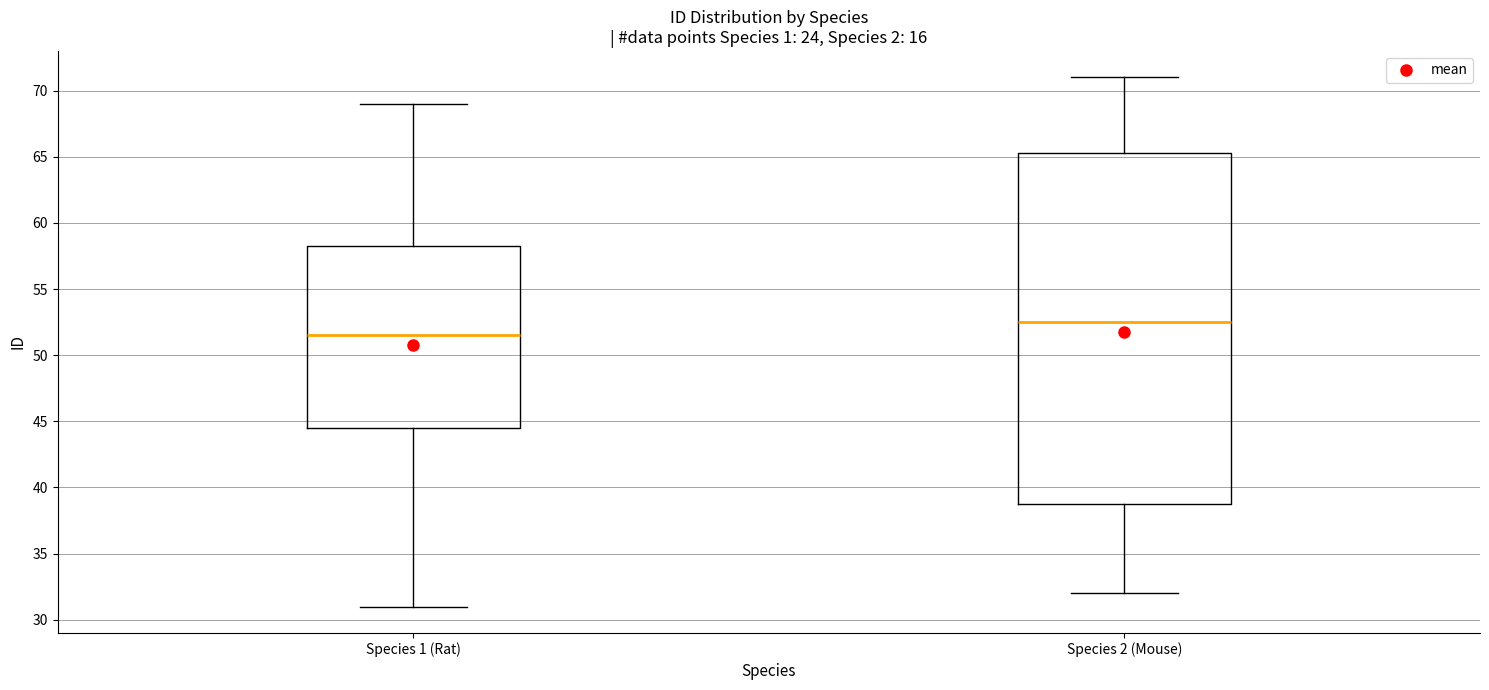

Reading left to right, transcribe this box plot: for each box, give where its median line is, the range the box spans, and where its two whiskers end, as read against the y-axis. The values are not printed on the chart, so give them approximately, as read against the axis.

Species 1 (Rat): median 51.5, box 44.5 to 58.5, whiskers 31.0 to 69.0
Species 2 (Mouse): median 52.5, box 39.0 to 65.5, whiskers 32.0 to 71.0